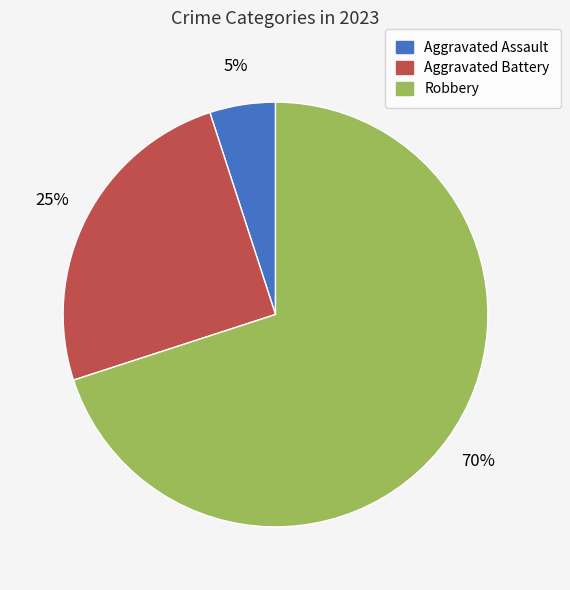

To the nearest percent, what is the combined percentage of Aggravated Assault and Aggravated Battery?

30%